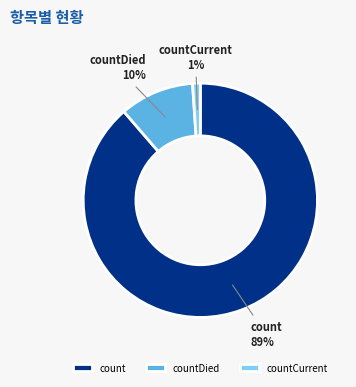

Which category has the biggest portion of the pie?

count